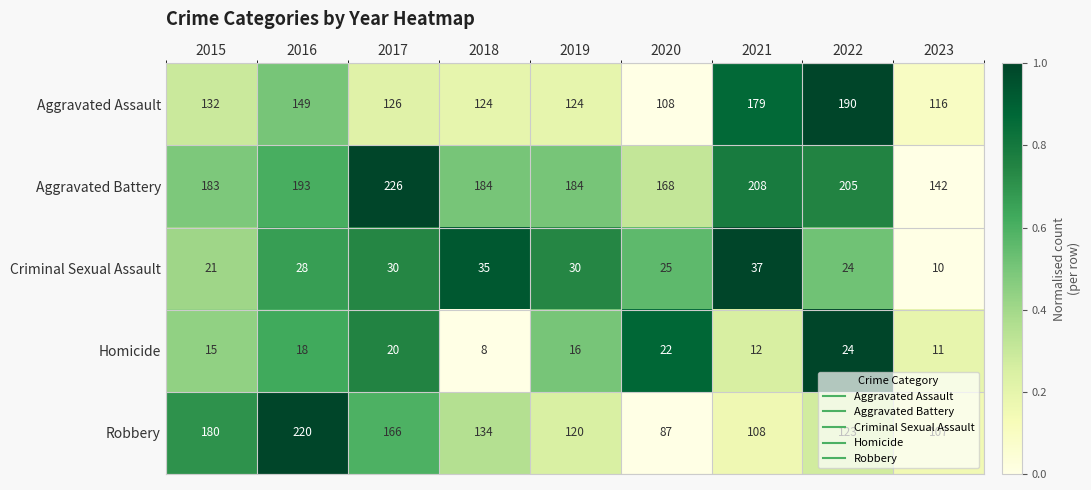

At which label is Homicide closest to 16?

2019